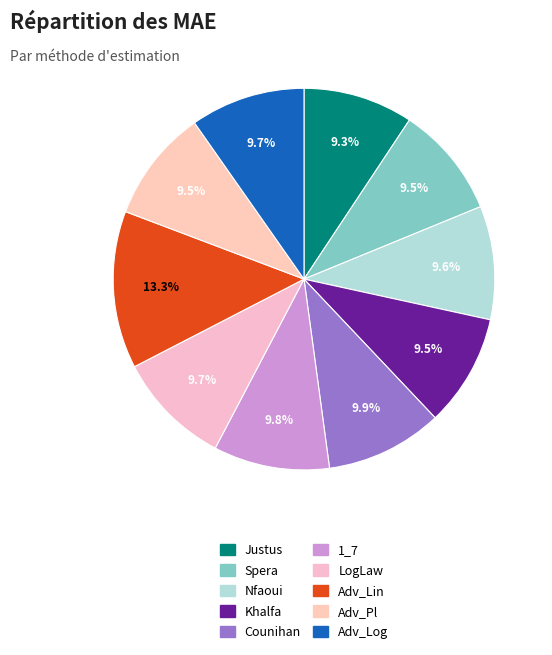

To the nearest percent, what percentage of the pie is LogLaw?

10%